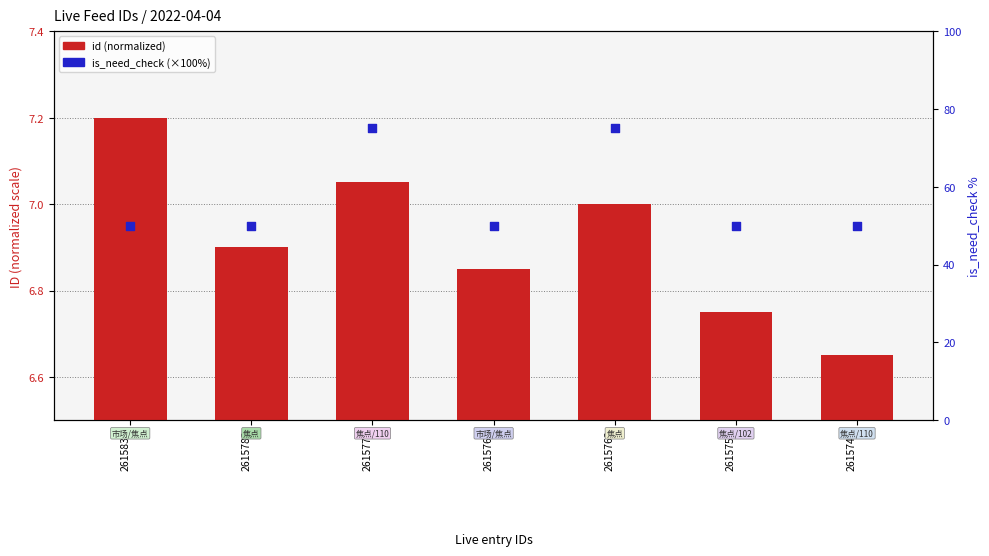

Which series contains the lowest Y value?

id (normalized)